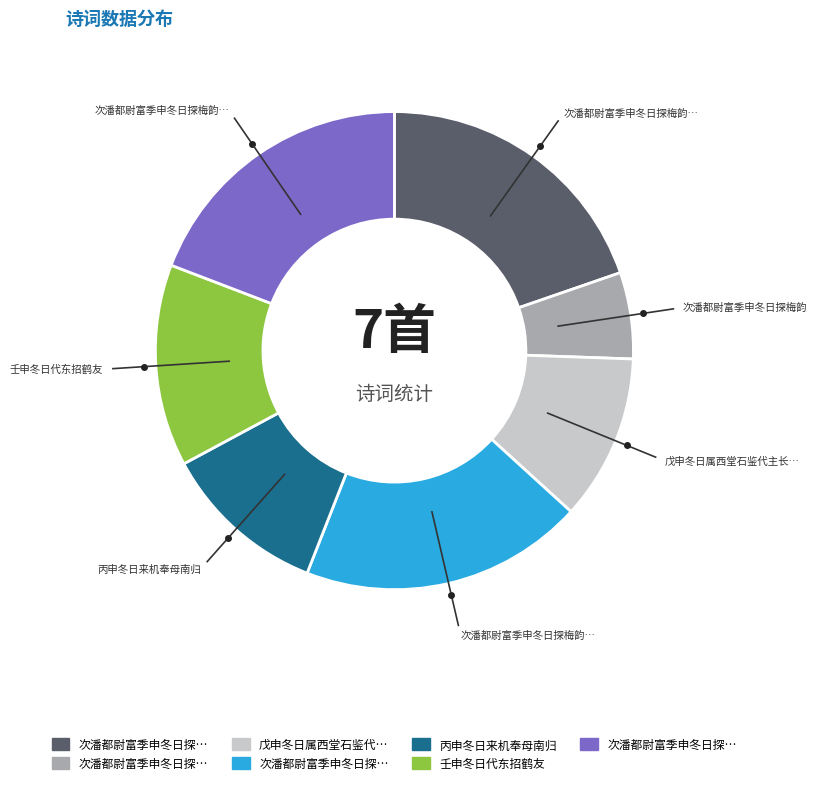

Count the number of slices in the pie.

7